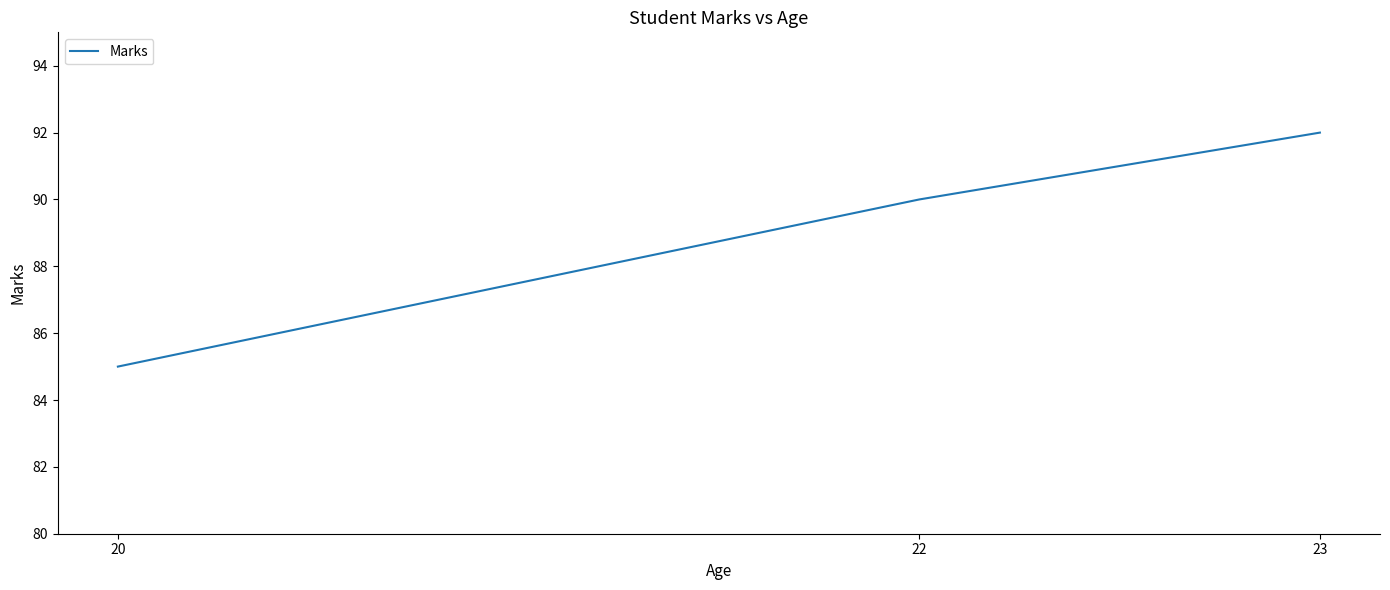

Is this an area chart (filled region under the line)?

No